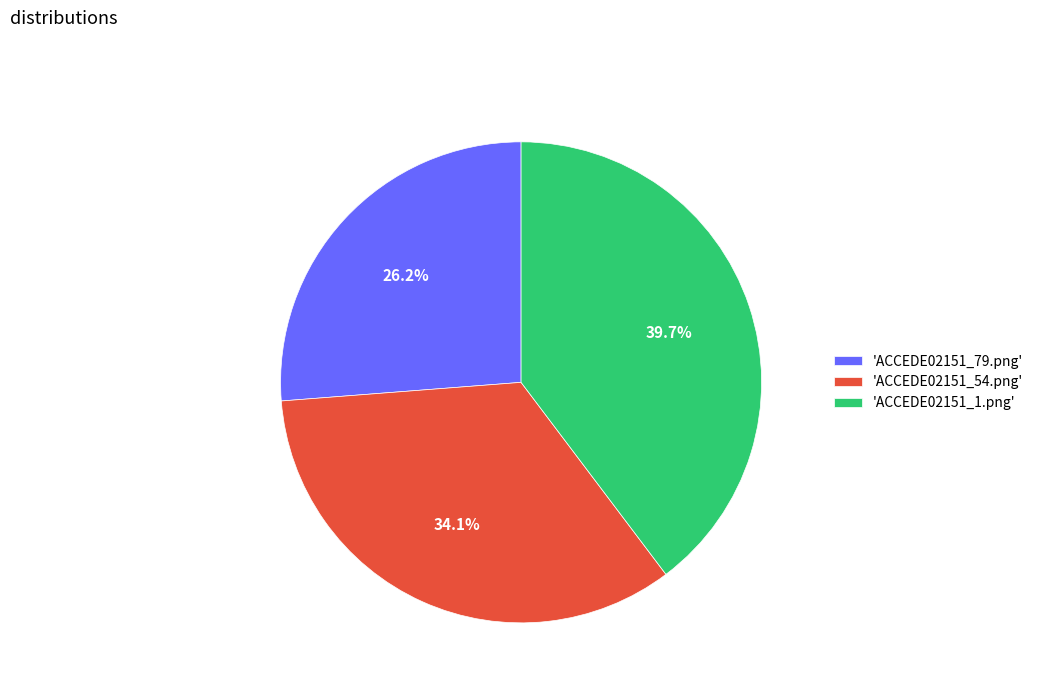

Between 'ACCEDE02151_1.png' and 'ACCEDE02151_79.png', which is larger?

'ACCEDE02151_1.png'